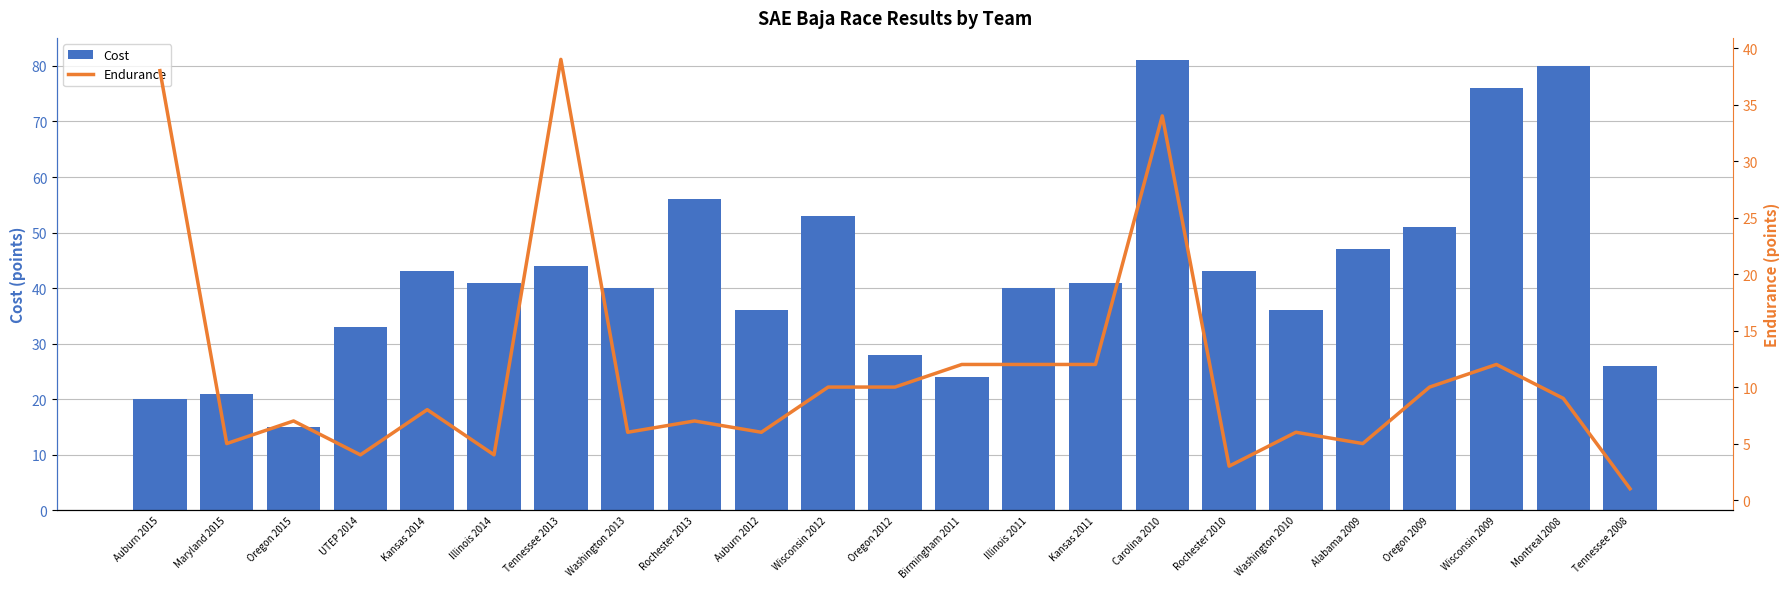

What value does the Endurance series have at Washington 2013?

6